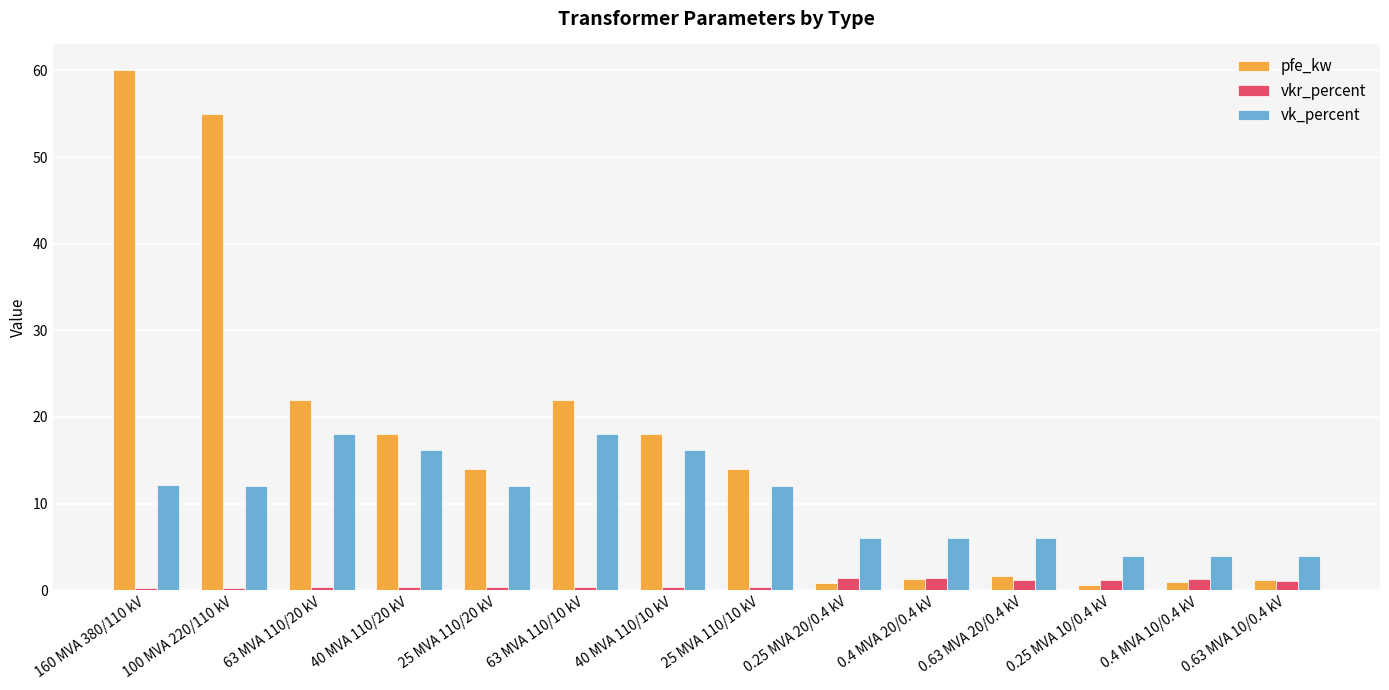

List the series in order of their peak value, lowest first.

vkr_percent, vk_percent, pfe_kw